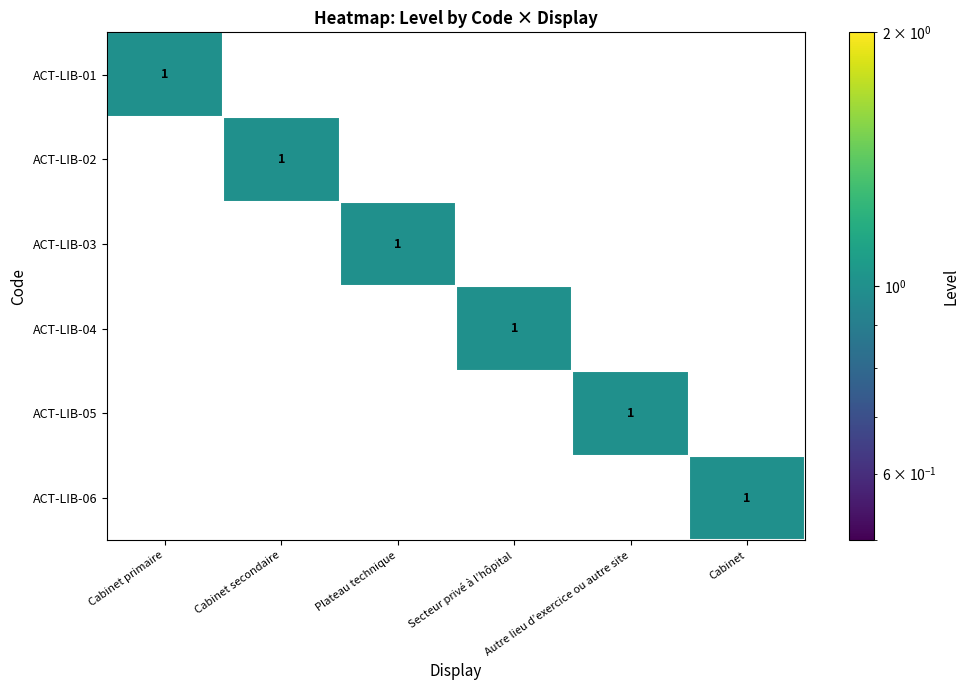

True or false: ACT-LIB-05 has a value of 0 at Cabinet primaire.

True